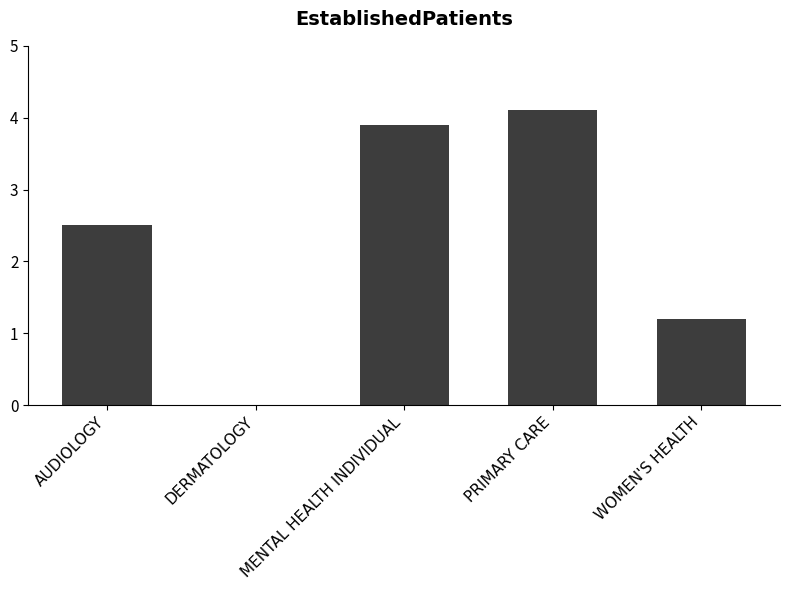

How many categories are shown in the chart?

5